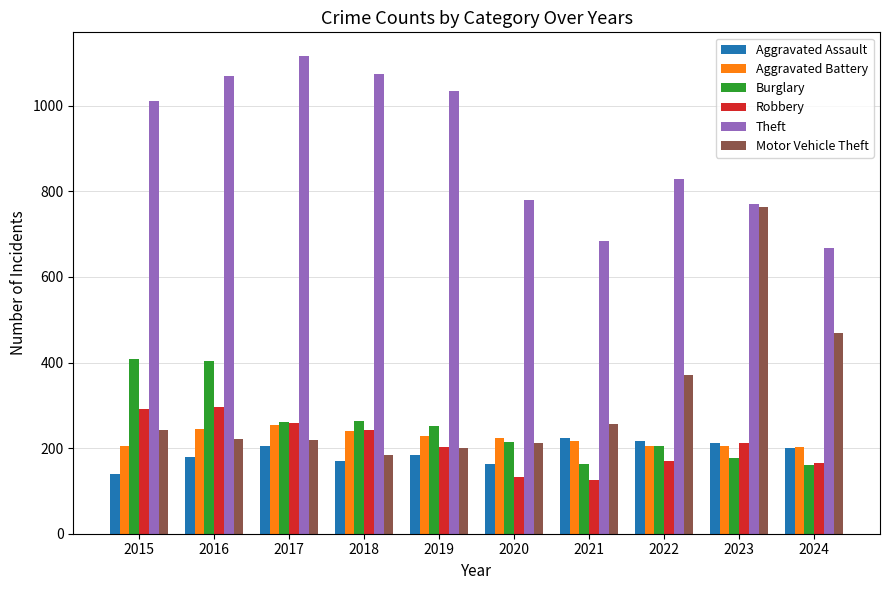

Rank the series by their maximum value, from lowest to highest.

Aggravated Assault, Aggravated Battery, Robbery, Burglary, Motor Vehicle Theft, Theft